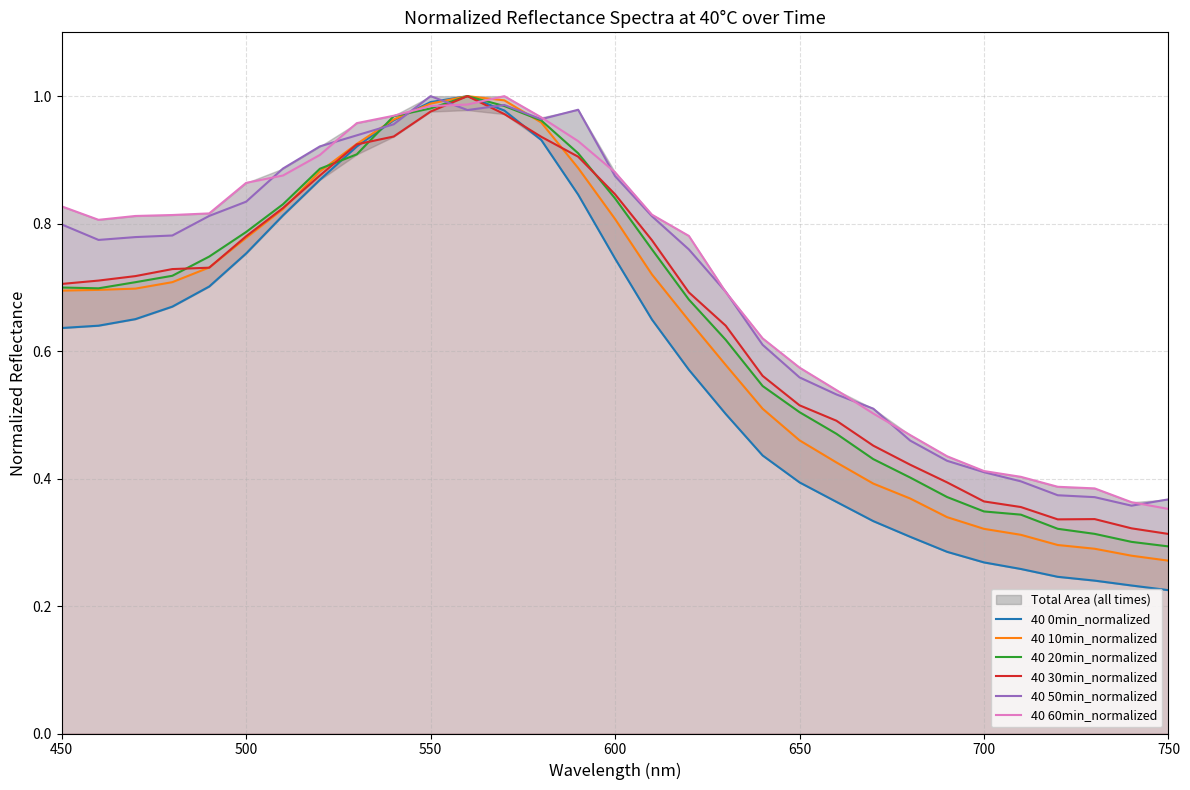

True or false: 40 60min_normalized has a value of 1.8 at 550.

False